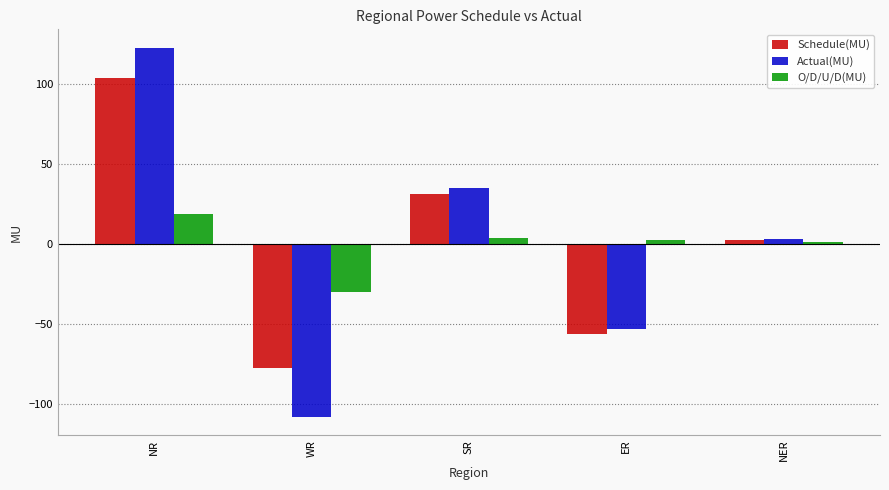

What value does the Schedule(MU) series have at NER?

2.4